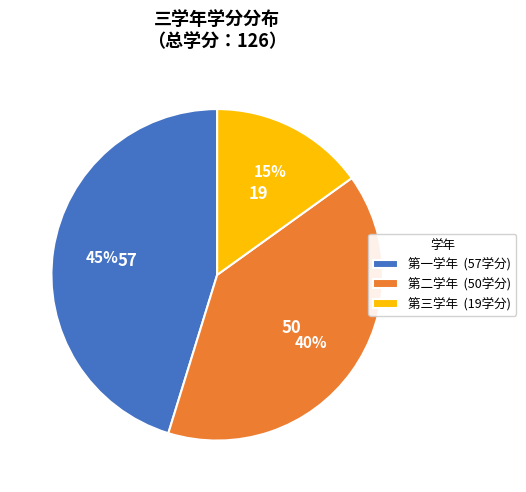

To the nearest percent, what is the difference between the 第二学年 and 第三学年 slice percentages?

25%